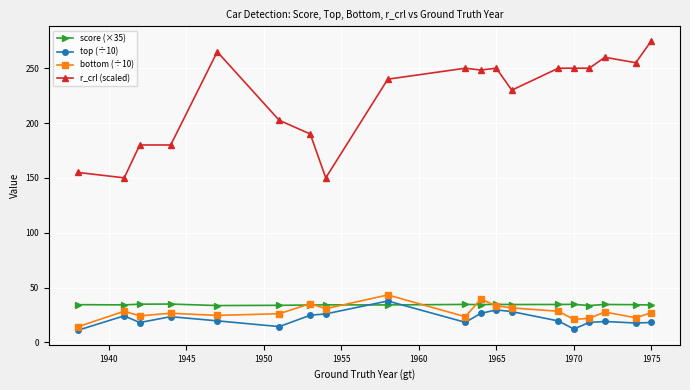

Does the chart have visible grid lines?

Yes